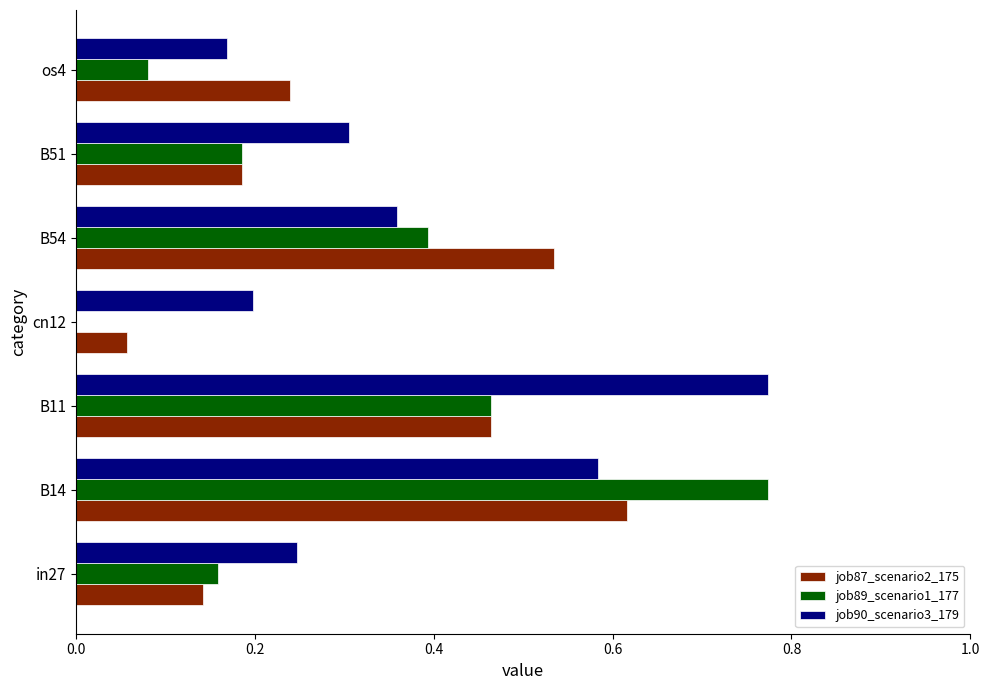

What is the sum of all job89_scenario1_177 values?

2.1